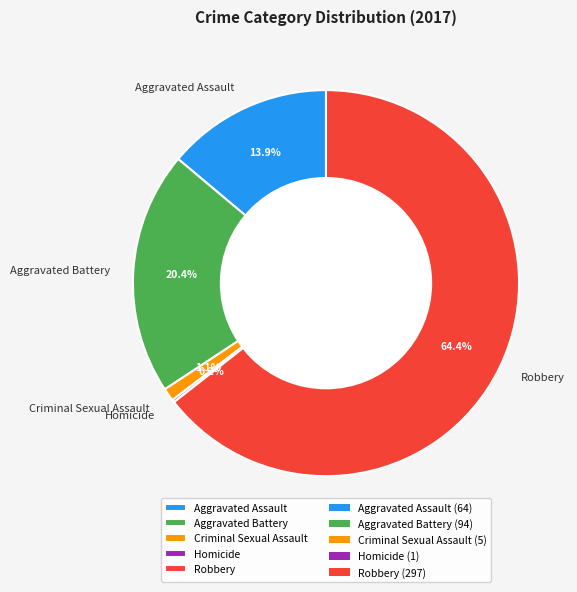

Which slice is the largest?

Robbery